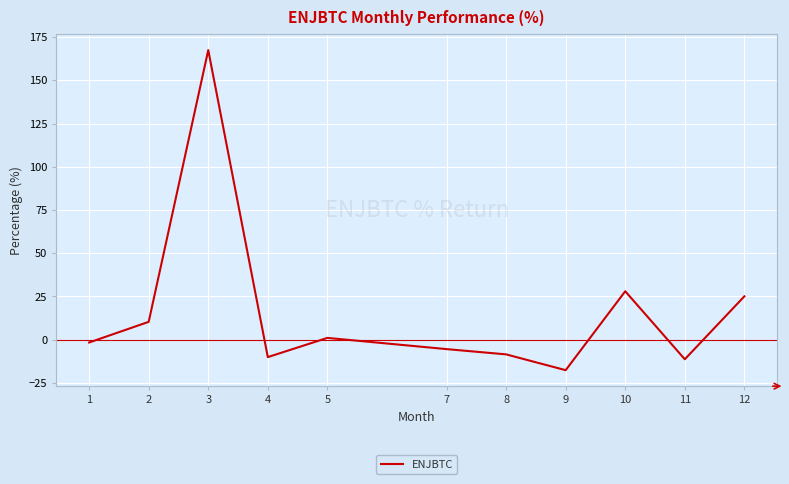

At which category does the chart reach its minimum across all series?

9